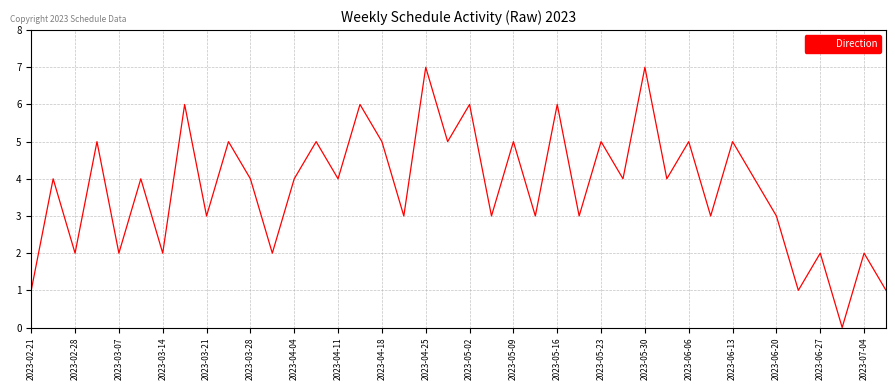

What is the difference between the maximum and minimum values?

7